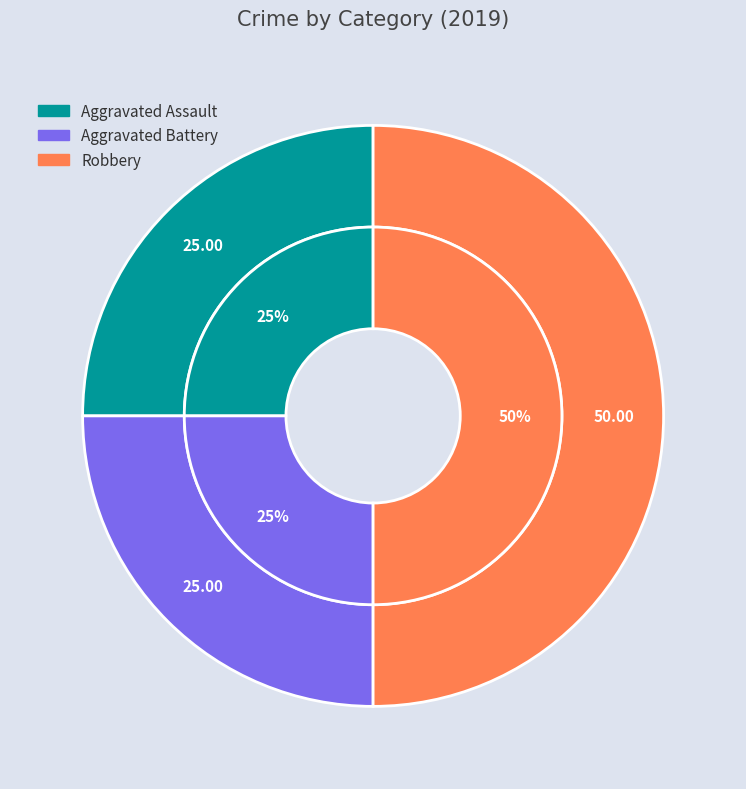

Is the sum of Aggravated Battery and Robbery greater than half?

Yes